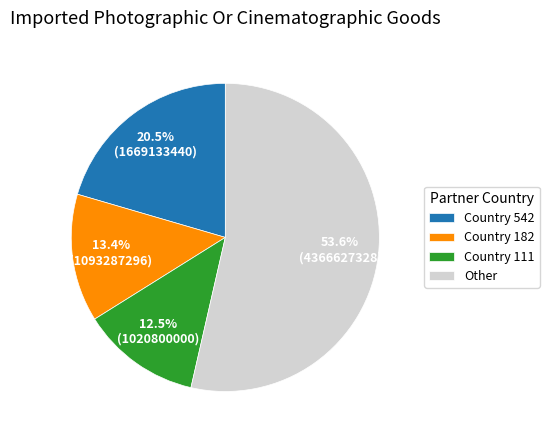

Approximately how many times larger is the value at Country 111 compared to Country 542?

0.6